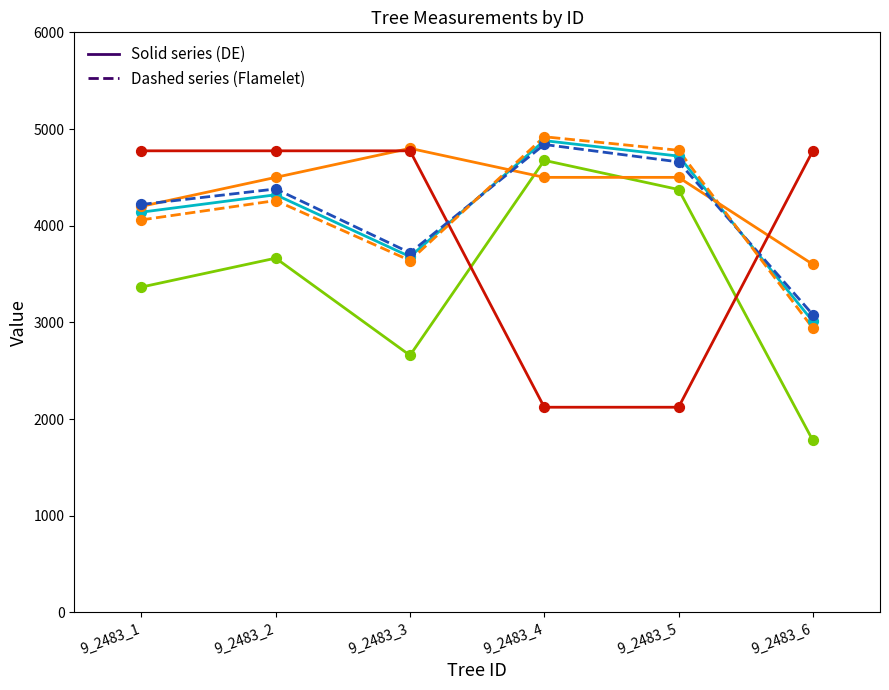

What is the total value across all series at 9_2483_4?

25938.4